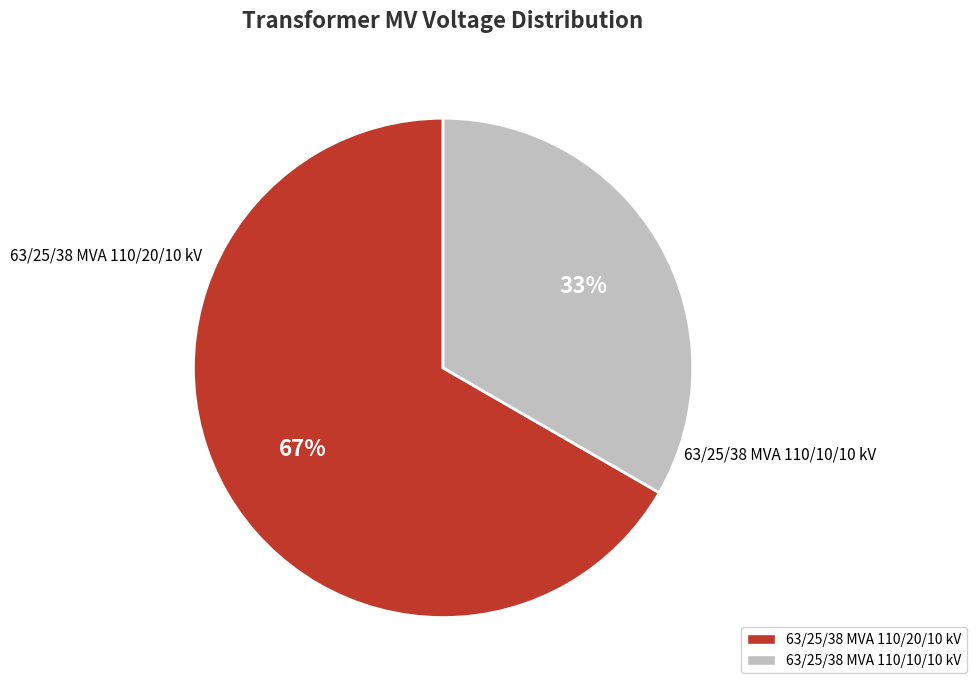

Is the sum of 63/25/38 MVA 110/10/10 kV and 63/25/38 MVA 110/20/10 kV greater than half?

Yes